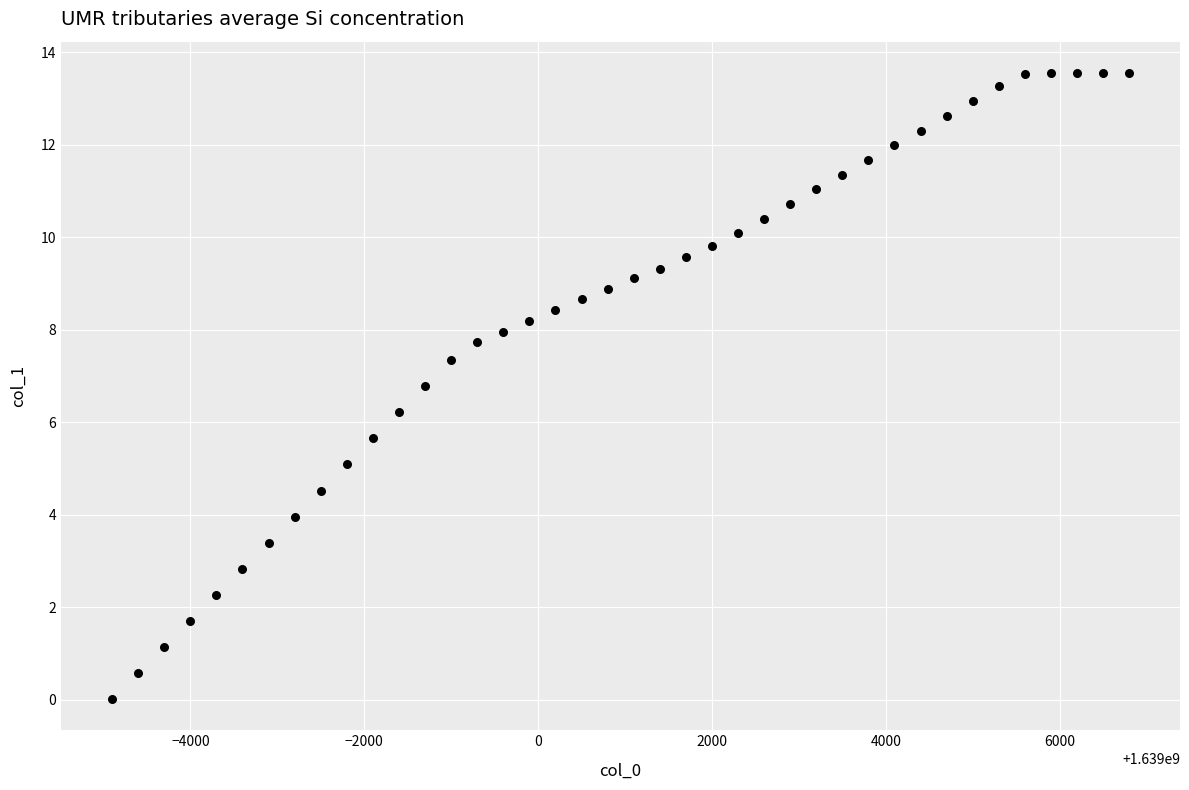

What is the range of X values (max minus min)?

11700.0